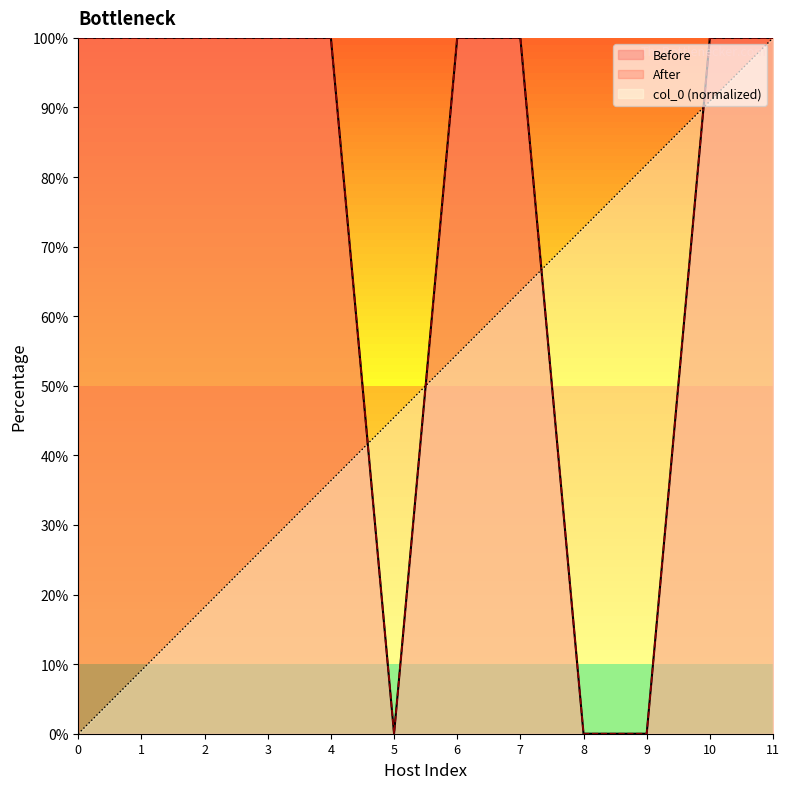

At which label does Before reach its minimum?

5